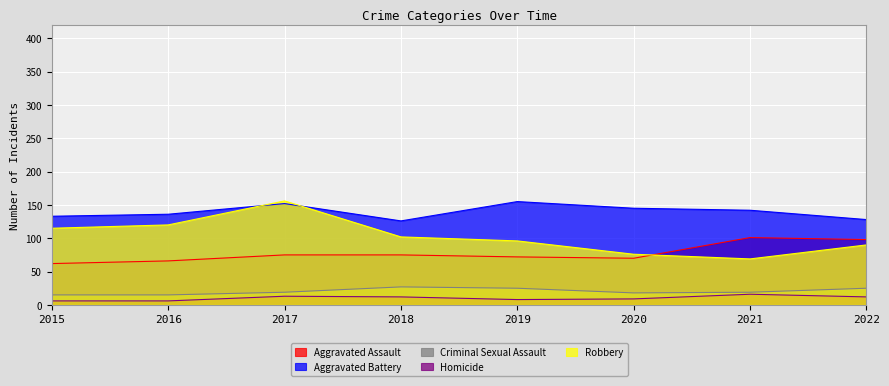

At which category does Robbery reach its first local peak?

2017